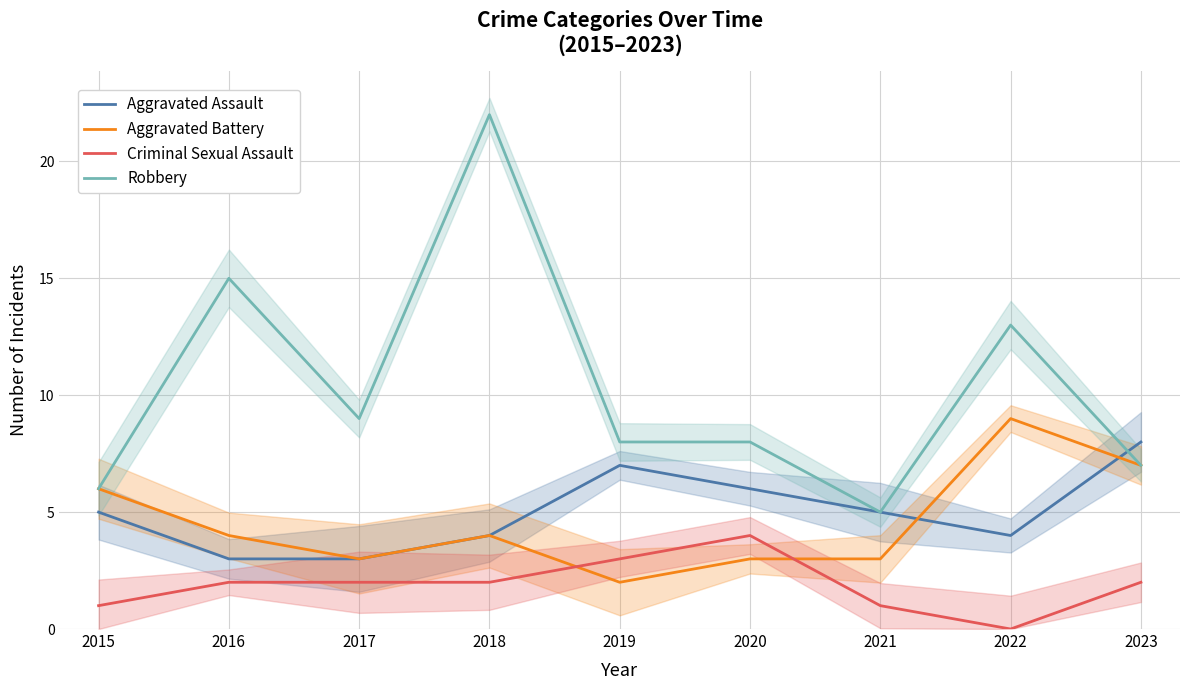

Reading left to right, transcribe all the data shown in this chart.

Aggravated Assault: 5	3	3	4	7	6	5	4	8
Aggravated Battery: 6	4	3	4	2	3	3	9	7
Criminal Sexual Assault: 1	2	2	2	3	4	1	0	2
Robbery: 6	15	9	22	8	8	5	13	7